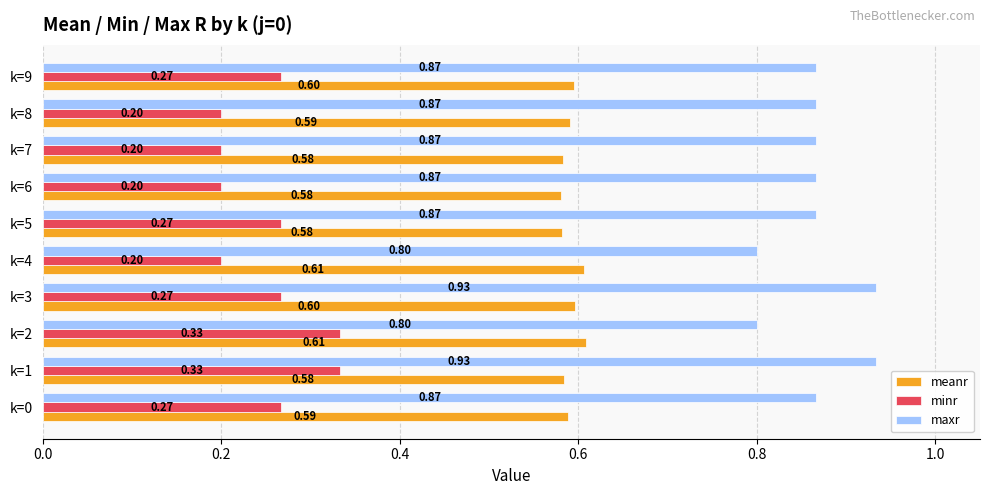

Rank the series at k=6 from highest to lowest value.

maxr, meanr, minr